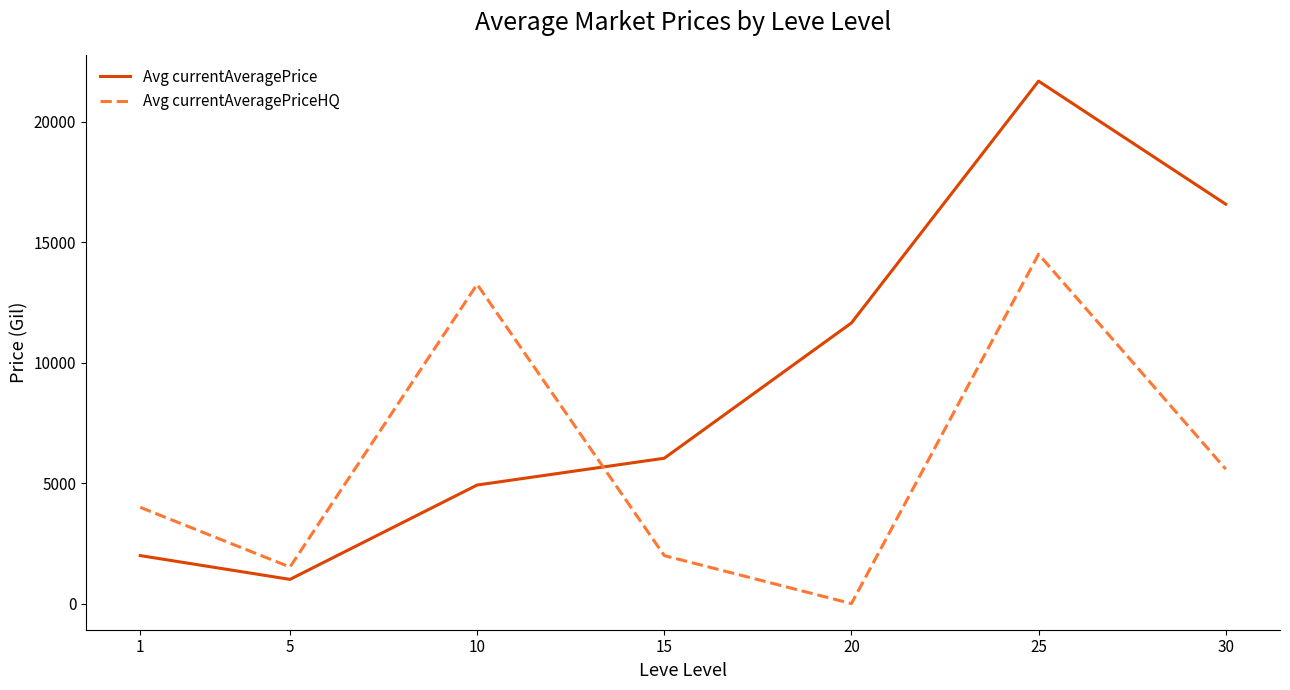

How many times do Avg currentAveragePriceHQ and Avg currentAveragePrice cross each other?

1